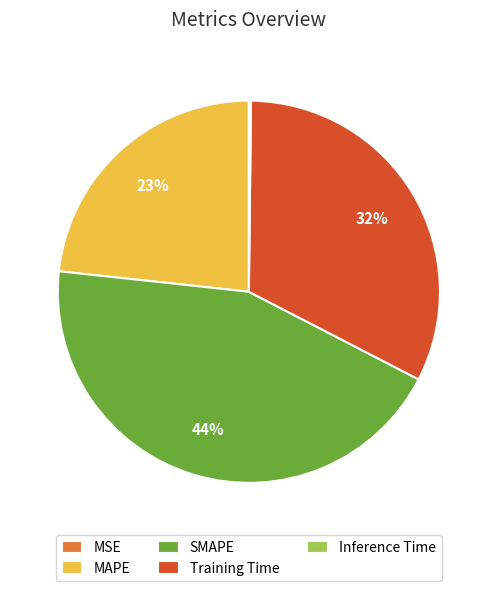

Do SMAPE and MAPE together represent more than half of the pie?

Yes